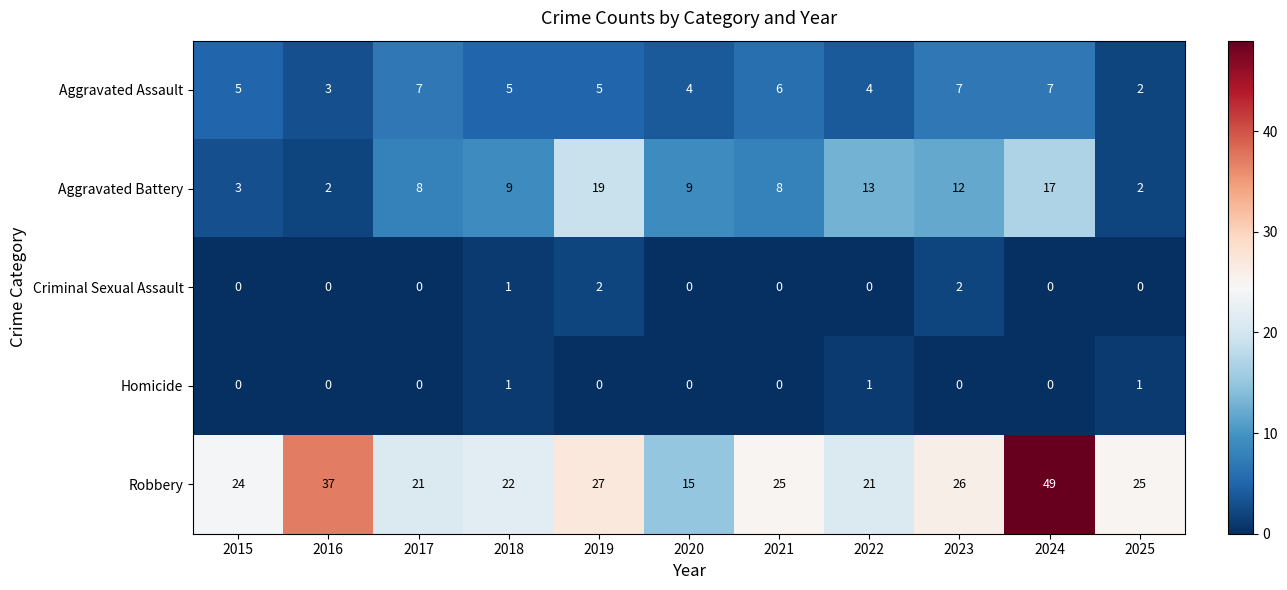

What is the total value across all series at 2025?

30